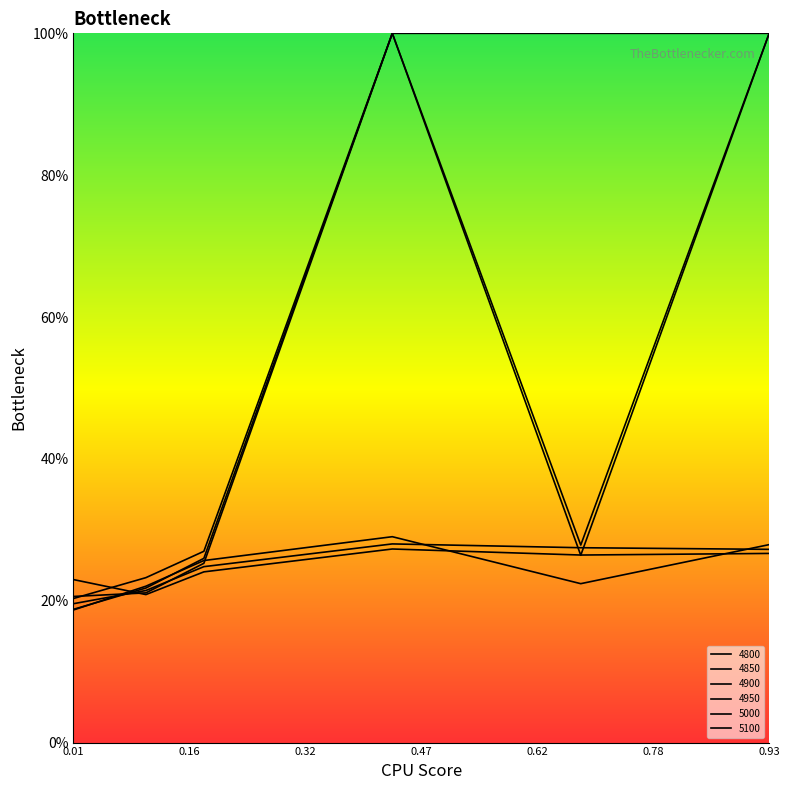

Does the chart display data point markers on the line(s)?

No